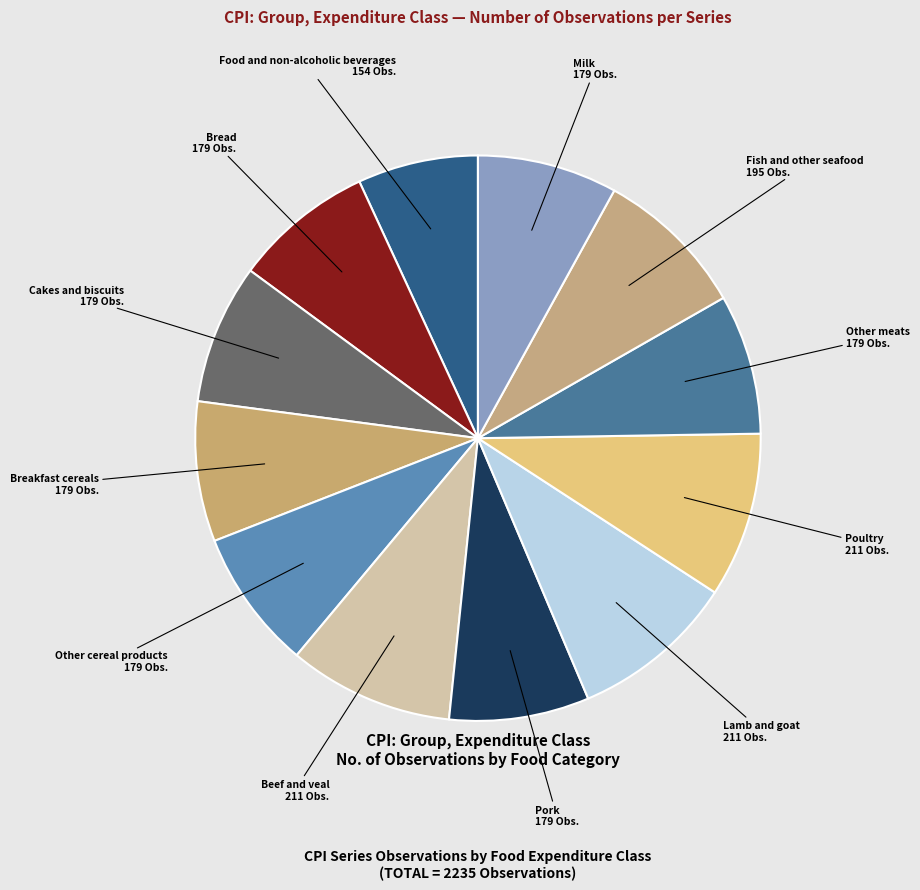

Which has a higher value, Other meats or Food and non-alcoholic beverages?

Other meats